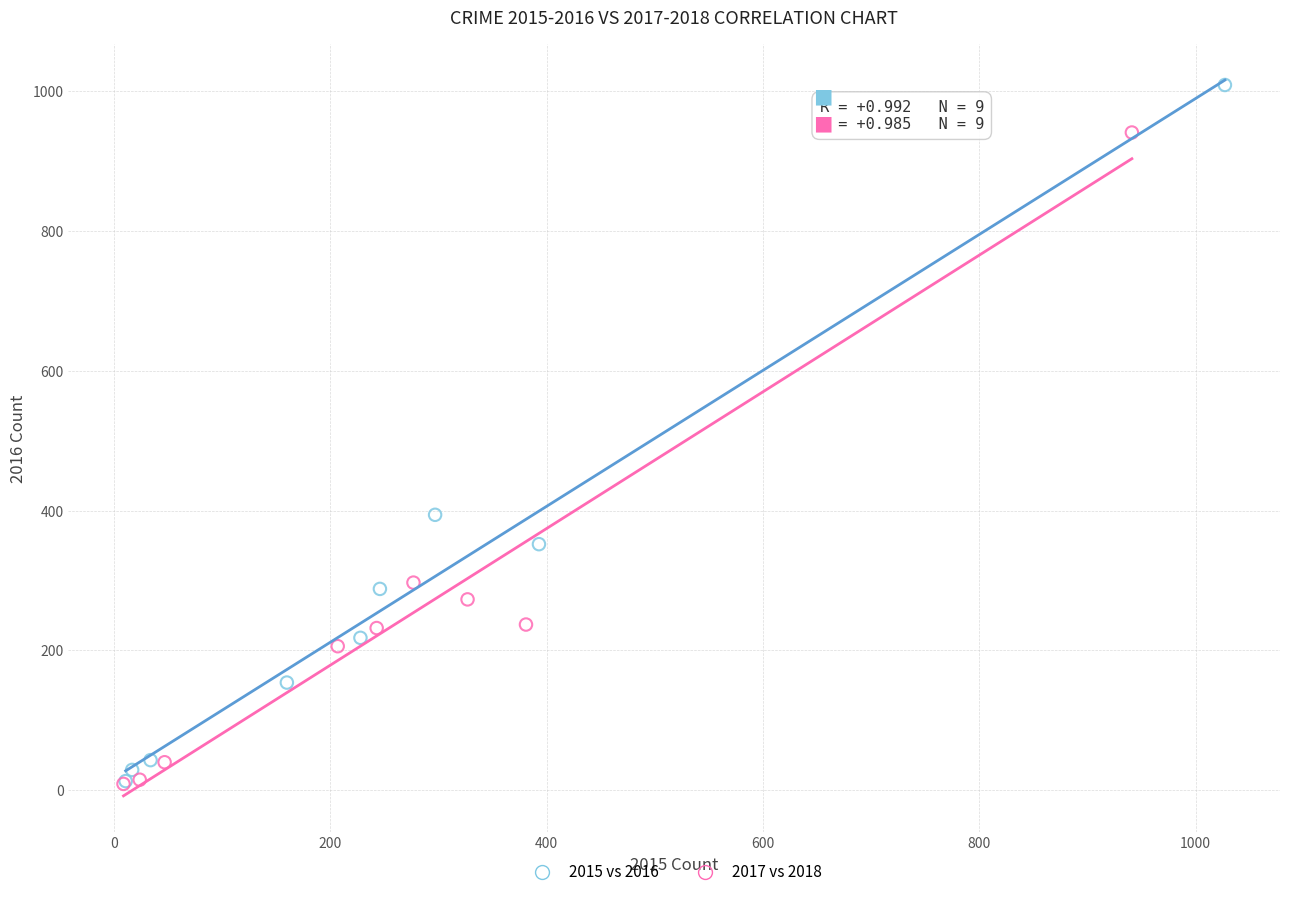

Which series has the widest spread of Y values?

2015 vs 2016